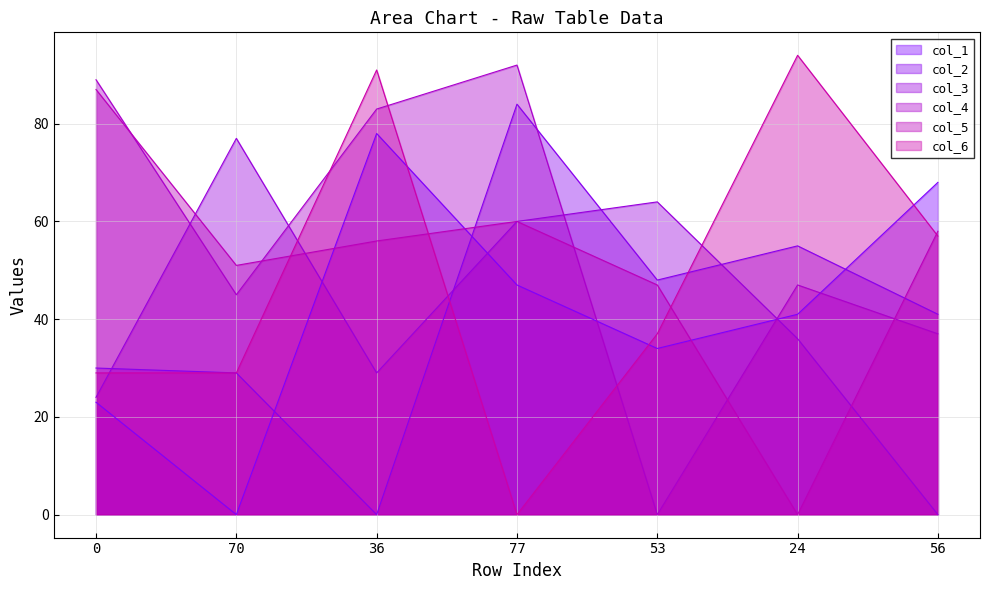

At which label does col_2 reach its peak?

77